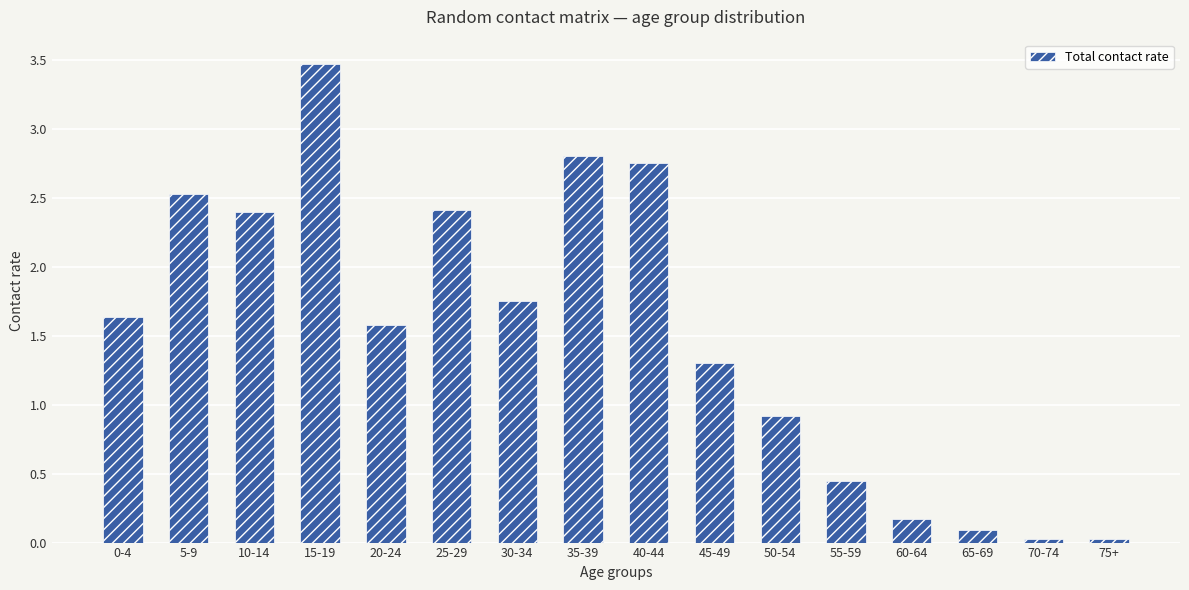

Between 65-69 and 10-14, which is larger?

10-14